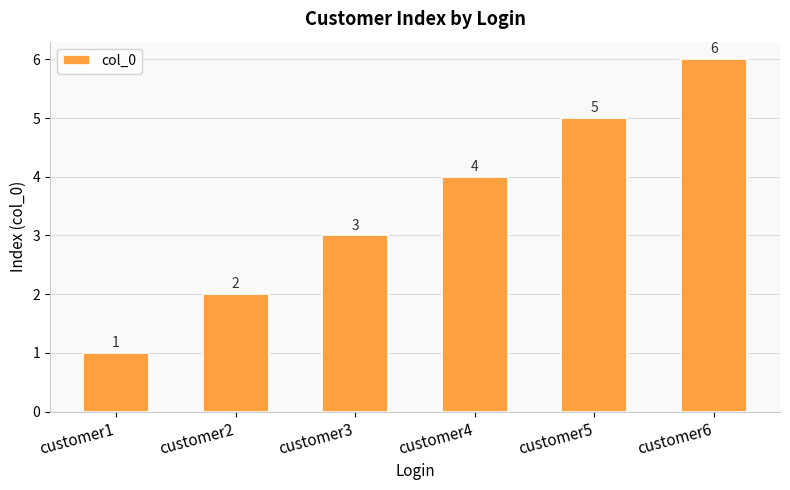

Rank the categories by value from highest to lowest.

customer6, customer5, customer4, customer3, customer2, customer1